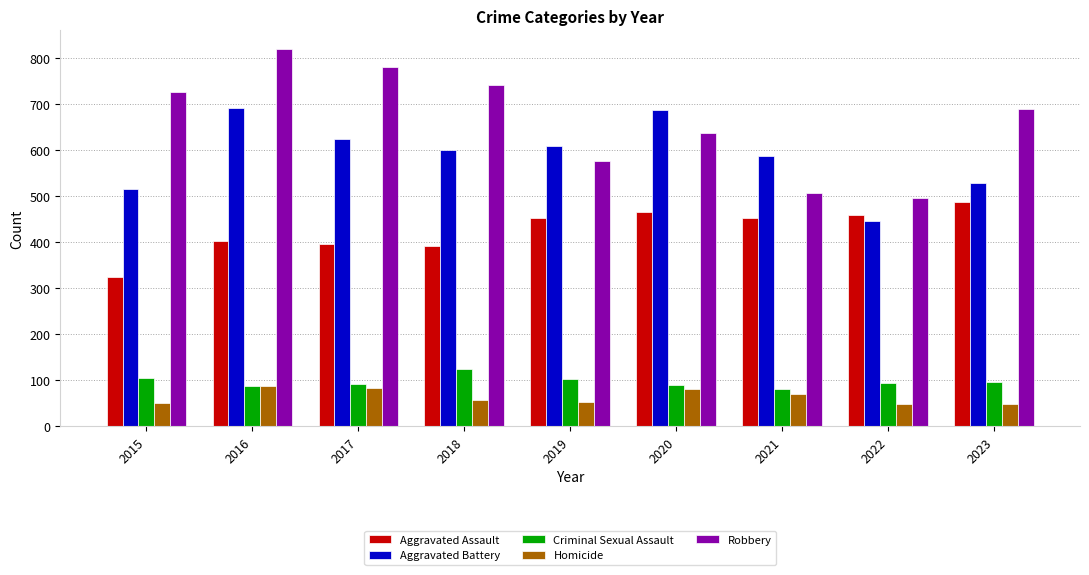

Which series has the largest total across all categories?

Robbery